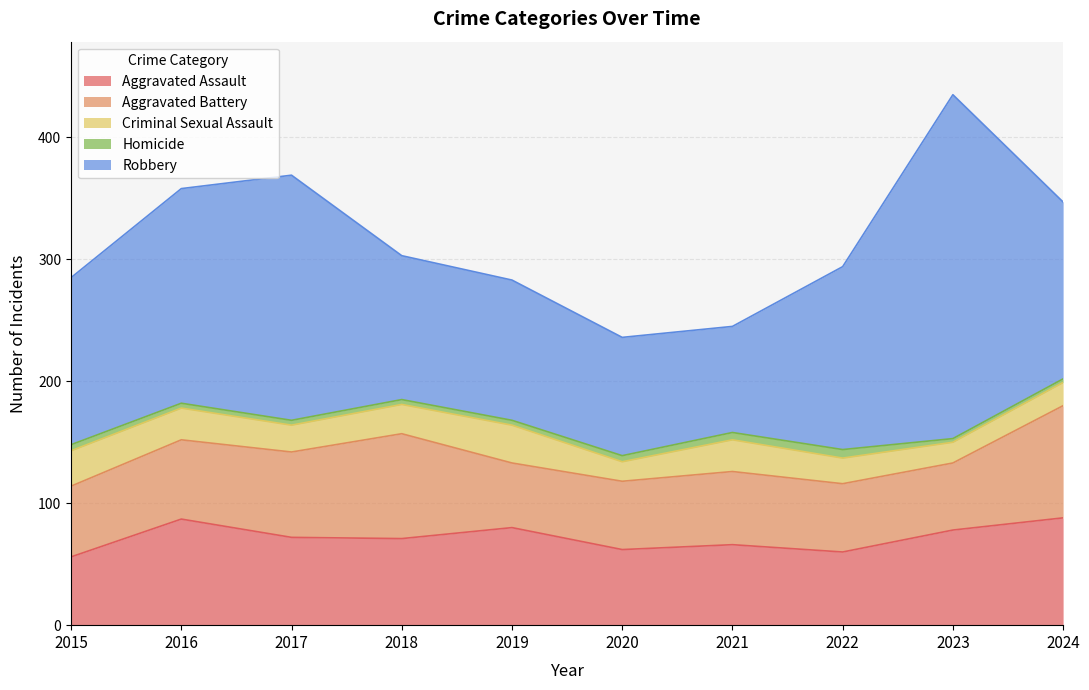

Rank the series by their maximum value, from lowest to highest.

Homicide, Criminal Sexual Assault, Aggravated Assault, Aggravated Battery, Robbery